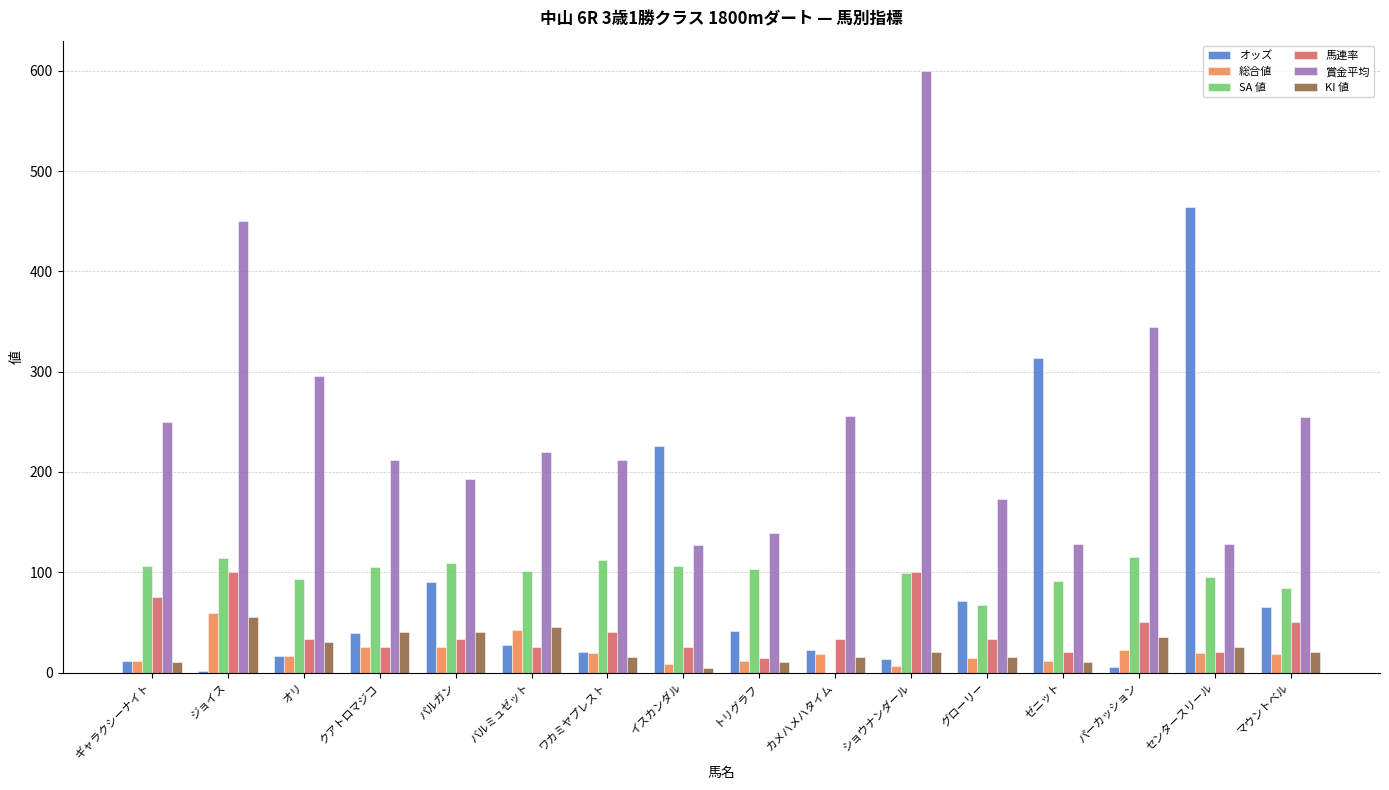

What is the maximum value for KI 値?

55.0